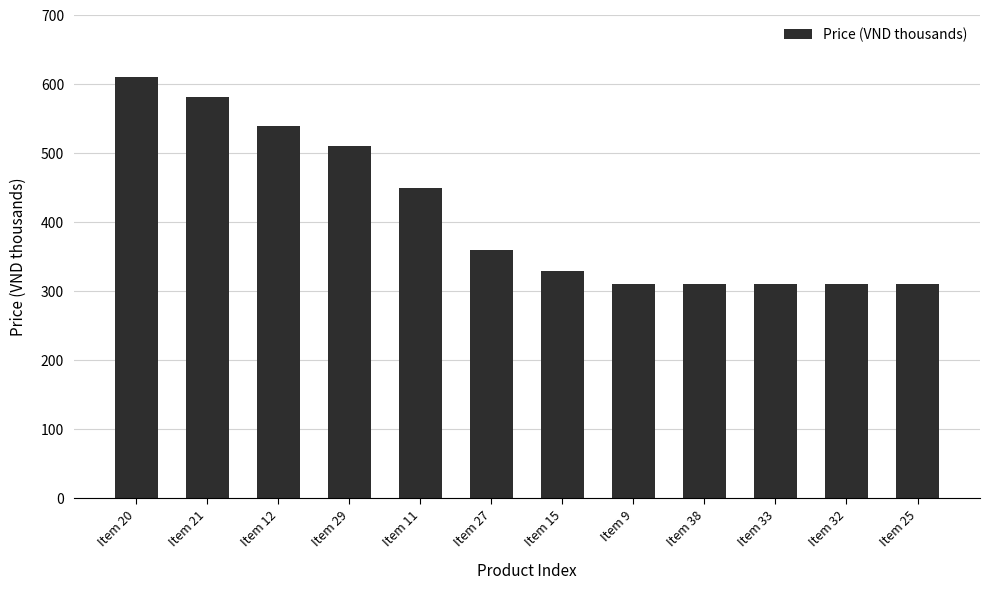

The value at Item 33 is 120. True or false?

False